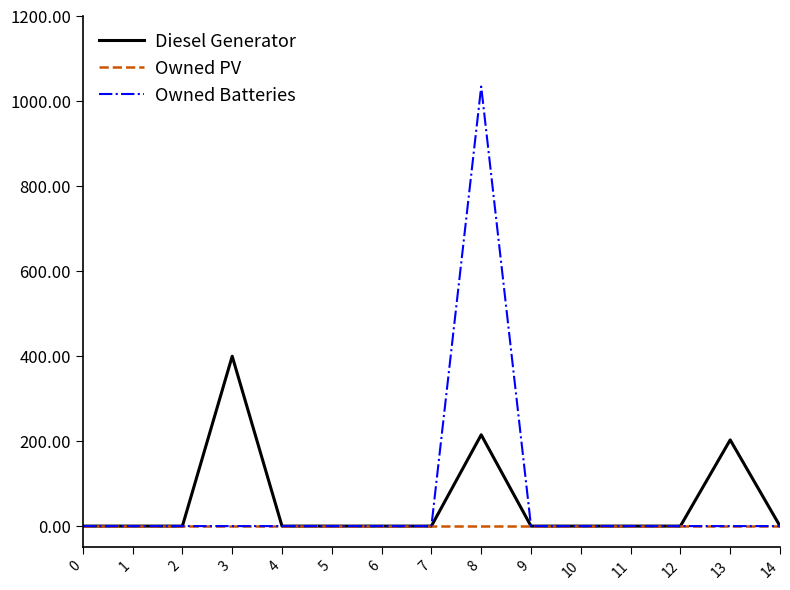

Which series has the largest total across all categories?

Owned Batteries